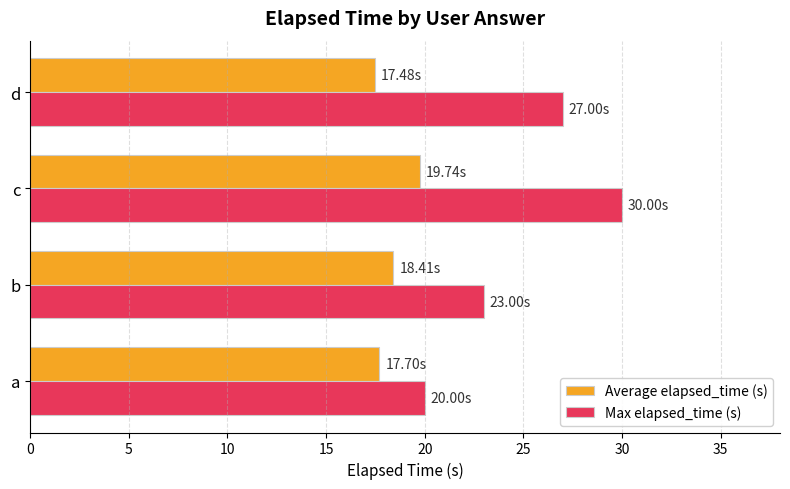

Which category has the highest value across all series?

c